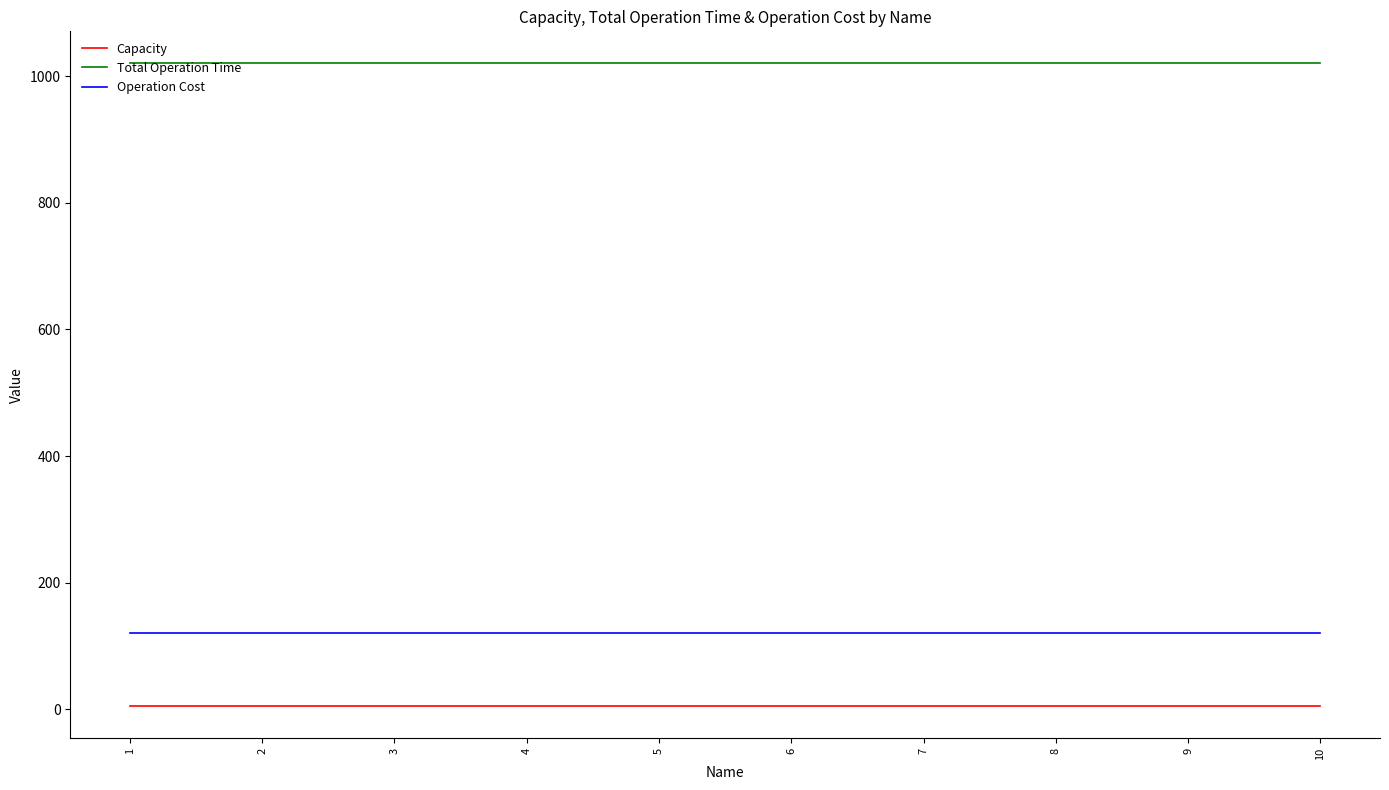

What is the difference between the highest and lowest values at 2?

1015